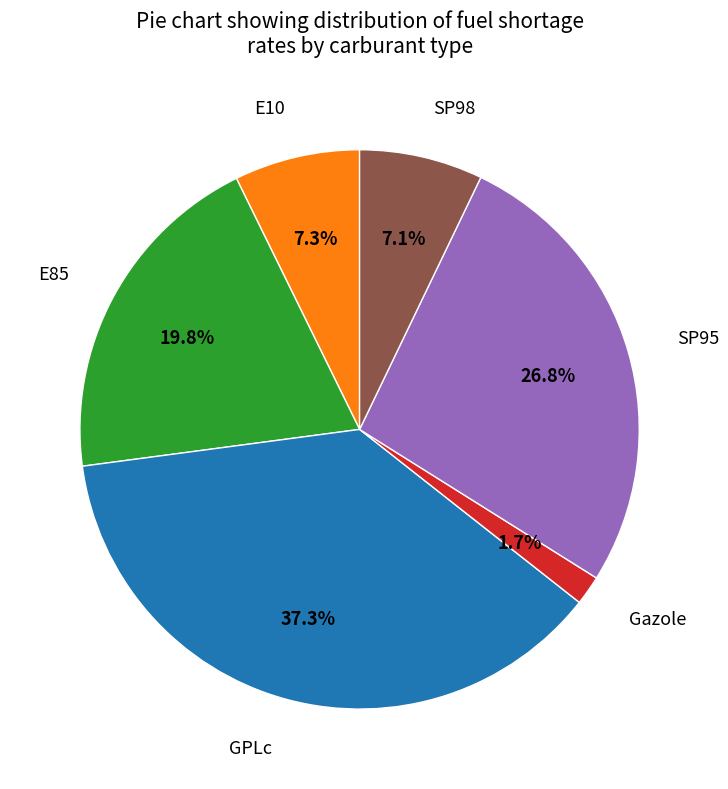

Which category has the biggest portion of the pie?

GPLc